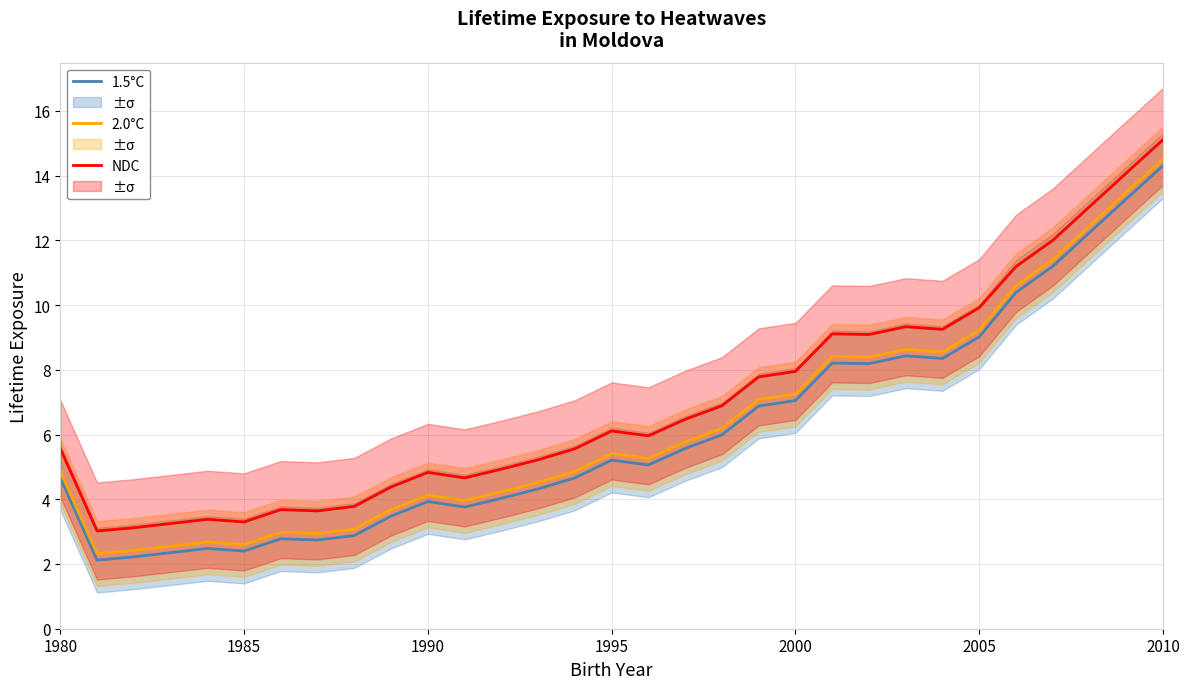

True or false: NDC has a value of 2.2 at 1990.

False